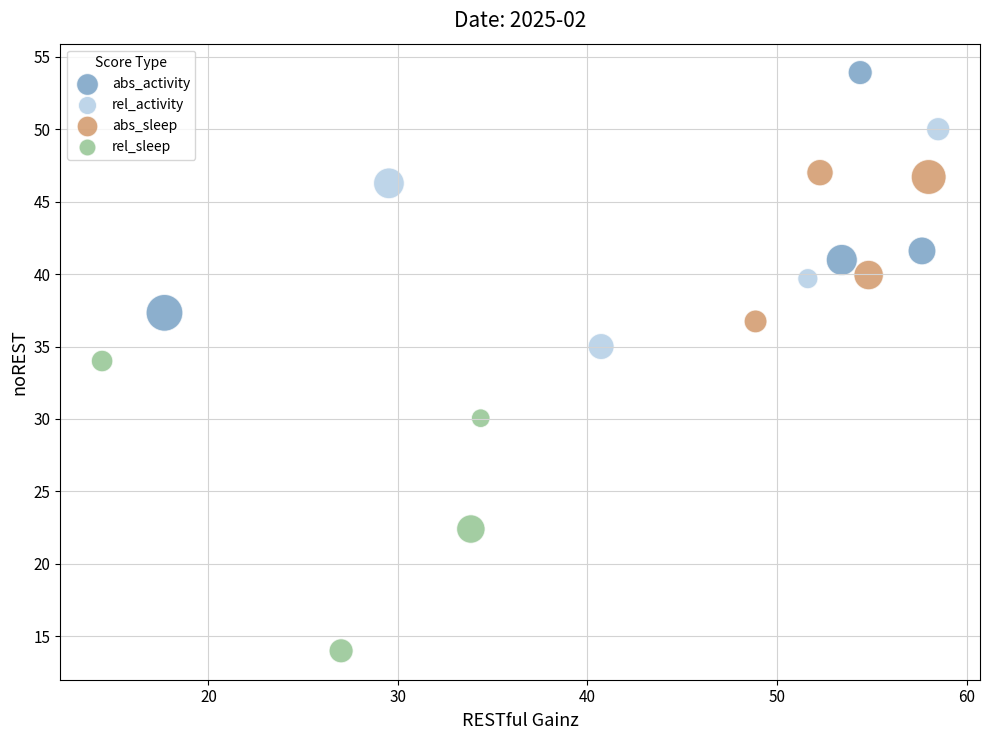

What are all the series names shown in the legend?

abs_activity, rel_activity, abs_sleep, rel_sleep